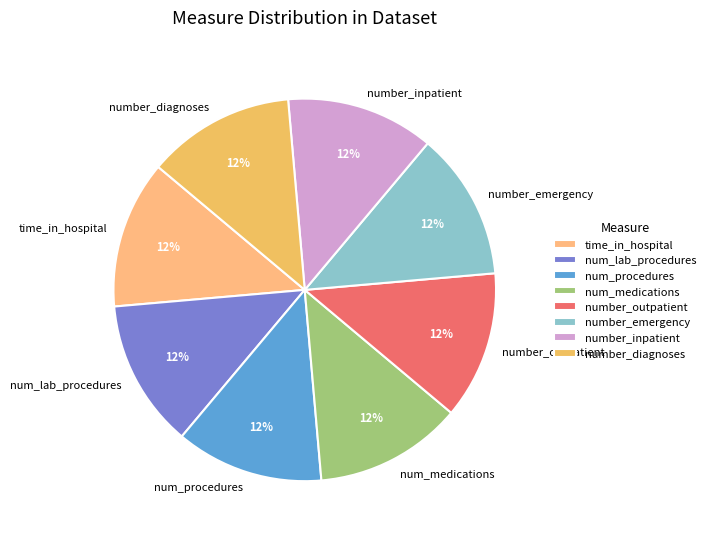

How many segments does this pie chart have?

8